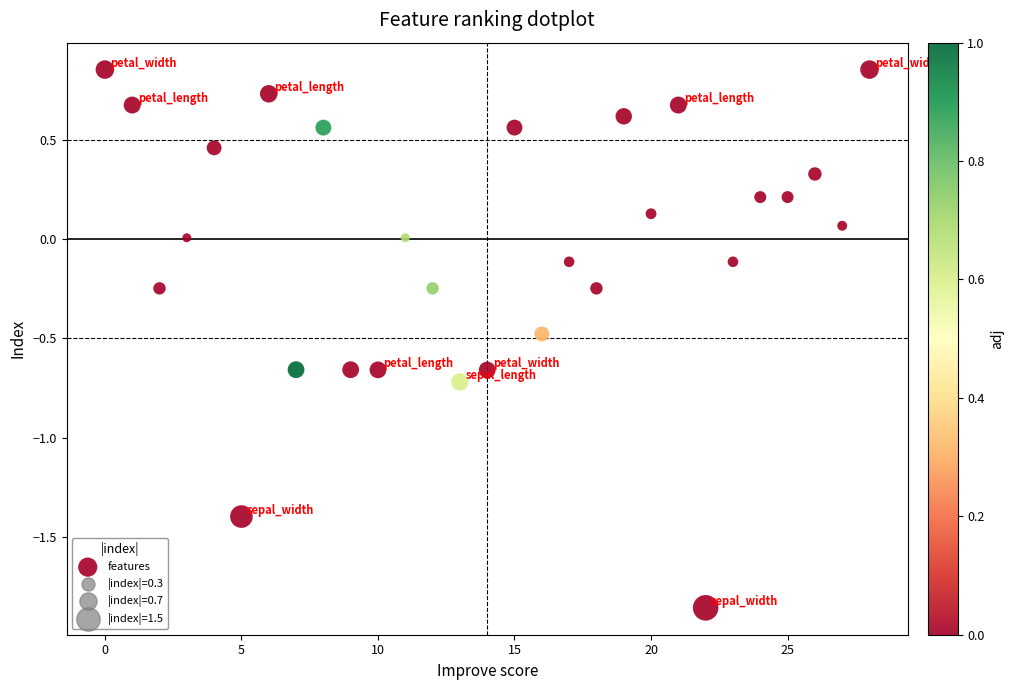

What is the range of Y values (max minus min)?

2.7